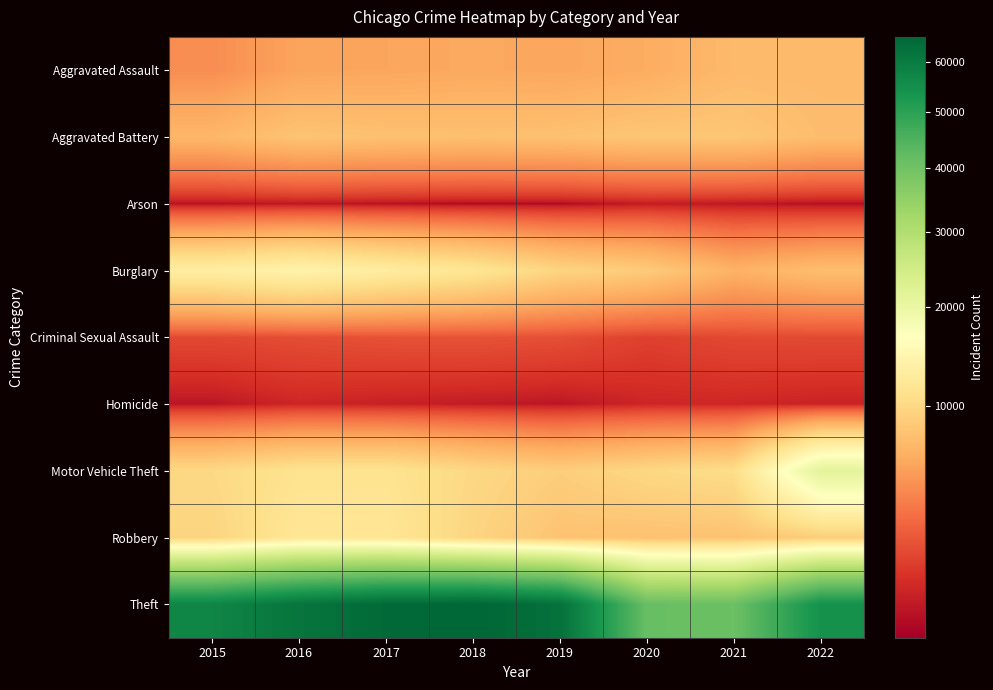

Rank the series at 2020 from highest to lowest value.

Theft, Motor Vehicle Theft, Burglary, Aggravated Battery, Robbery, Aggravated Assault, Criminal Sexual Assault, Homicide, Arson